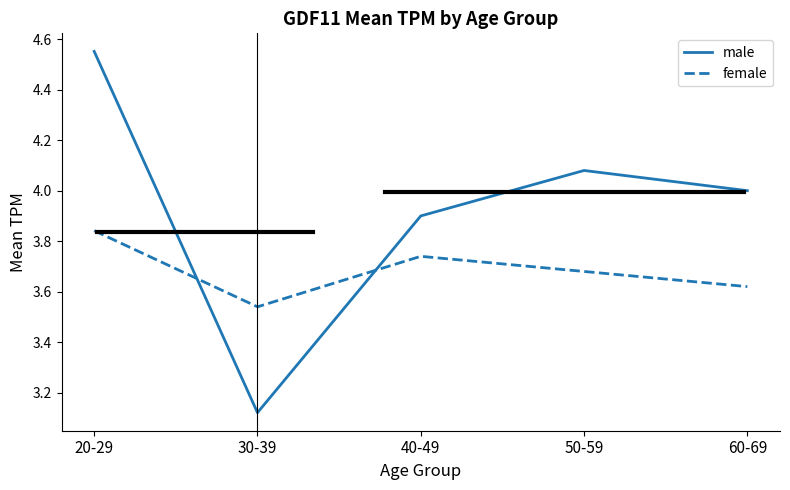

In male, how many points are lower than both neighbors (excluding endpoints)?

1